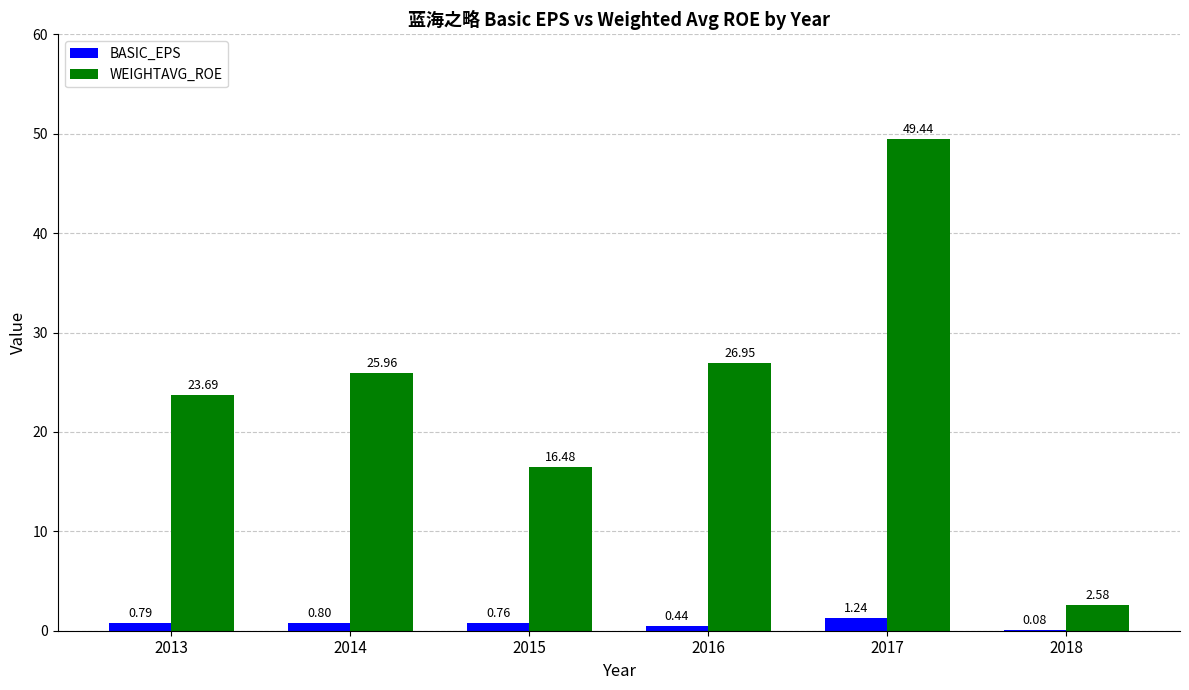

What is the sum of the BASIC_EPS values at 2018 and 2017?

1.3